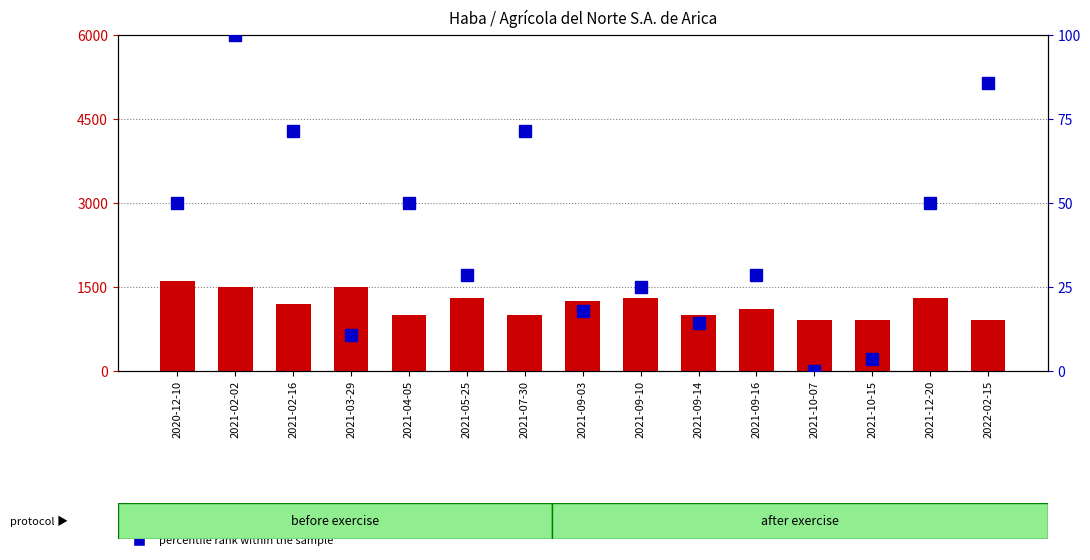

List the labels in order of Volumen value, largest first.

2020-12-10, 2021-02-02, 2021-03-29, 2021-05-25, 2021-09-10, 2021-12-20, 2021-09-03, 2021-02-16, 2021-09-16, 2021-04-05, 2021-07-30, 2021-09-14, 2021-10-07, 2021-10-15, 2022-02-15